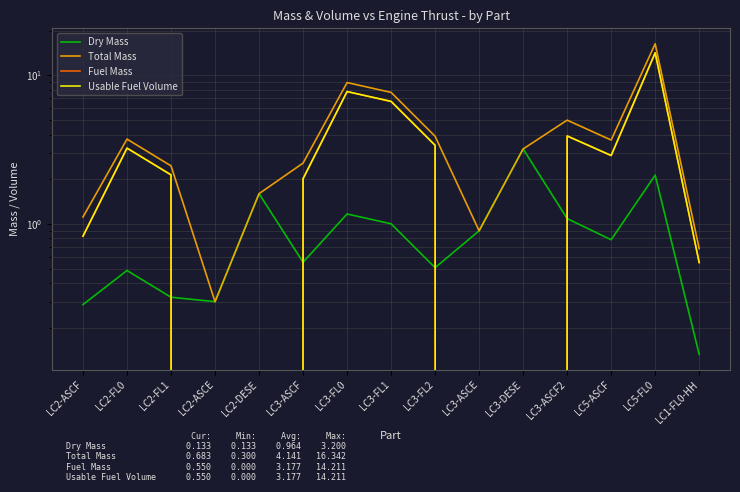

What is the maximum value shown in the chart?

16.3